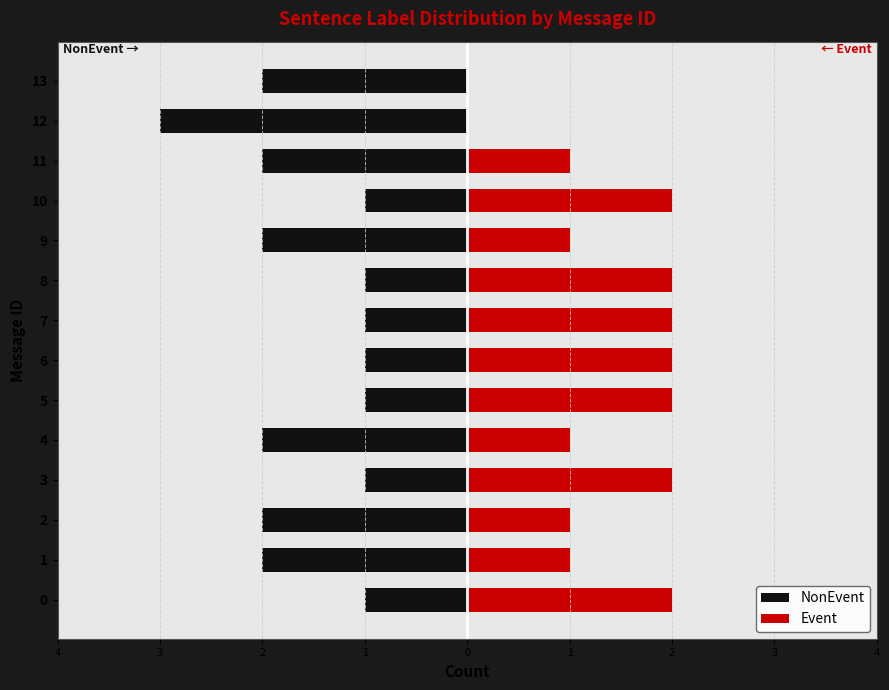

Which series has the largest range (max minus min)?

NonEvent